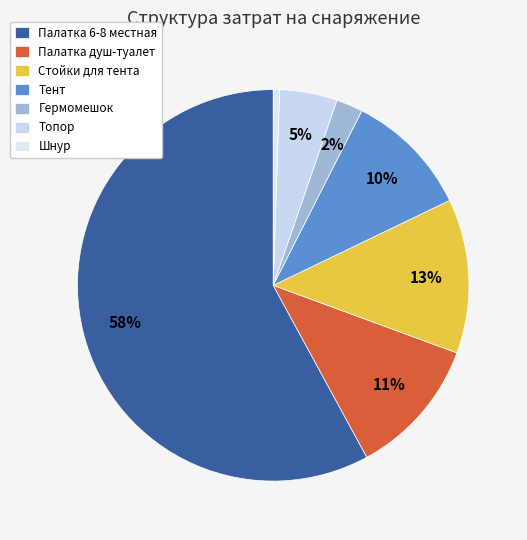

How many slices are in this pie chart?

7